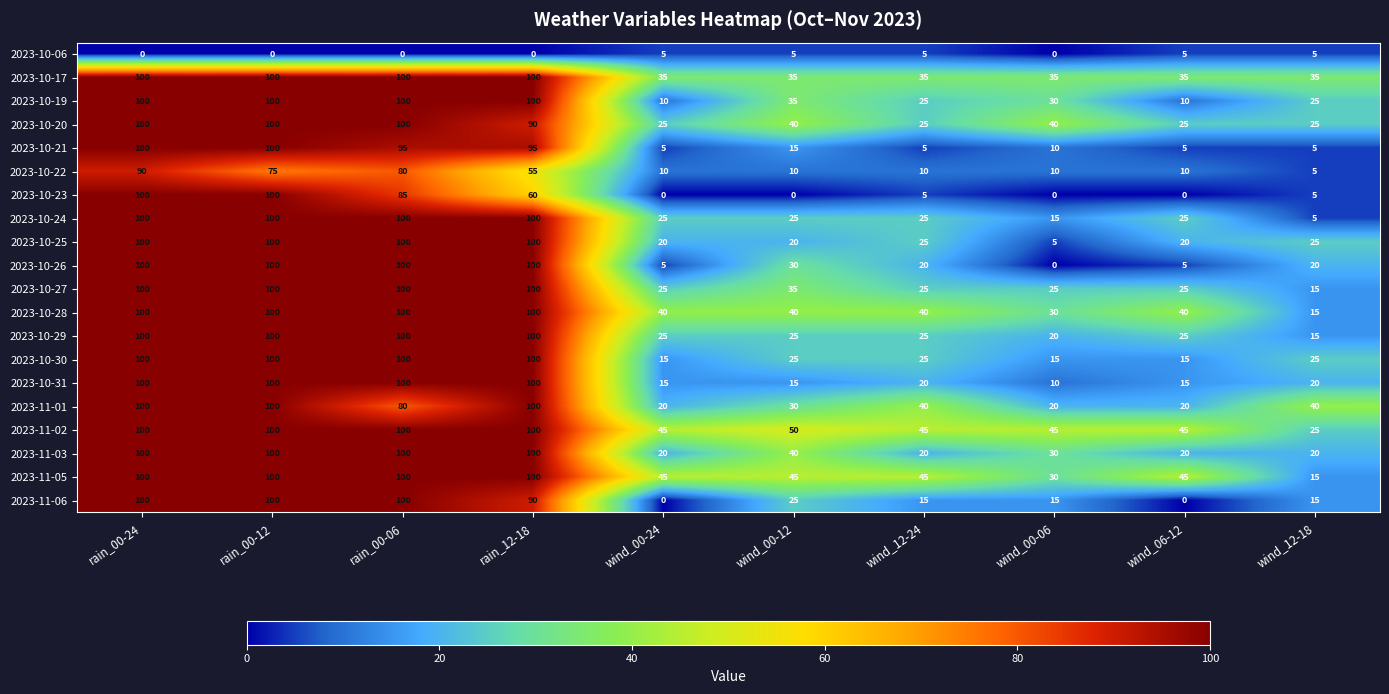

How many values in the 2023-11-02 series are below 50?

5